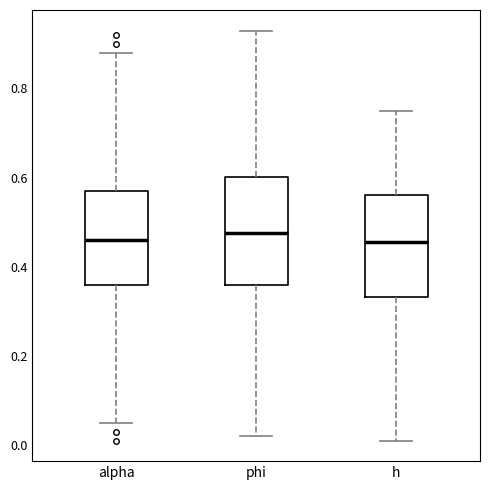

Where does the upper whisker of the box for alpha end on the y-axis? The values are not printed on the chart, so give them approximately, as read against the axis.

0.88